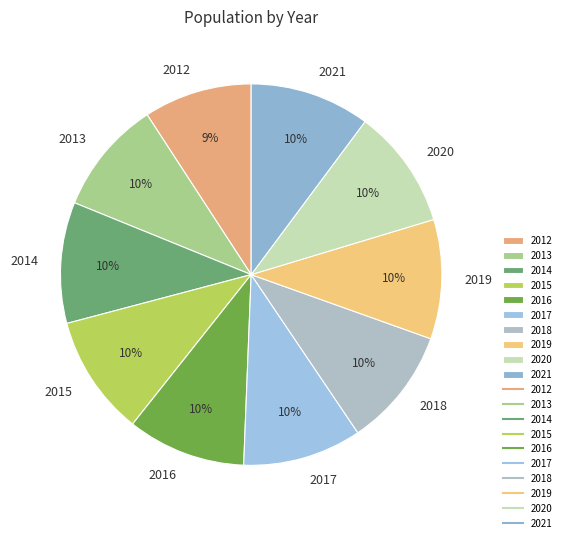

Is it true that 2018 is 10% of the pie?

True